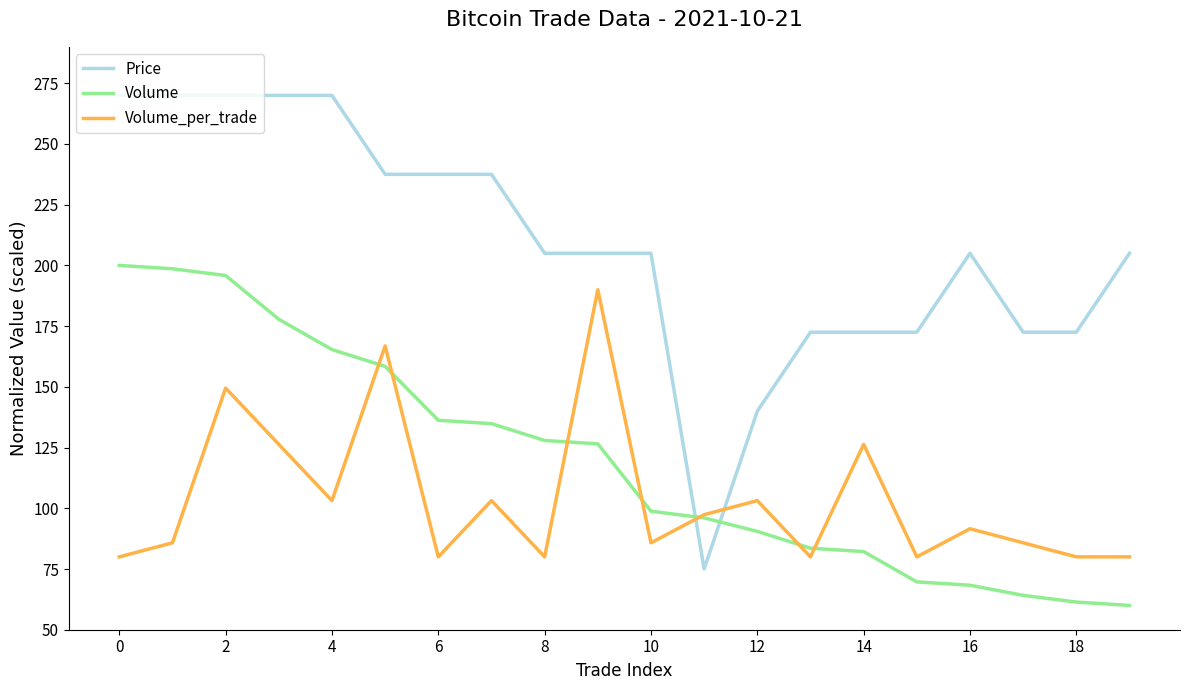

Which series has the largest total across all categories?

Price